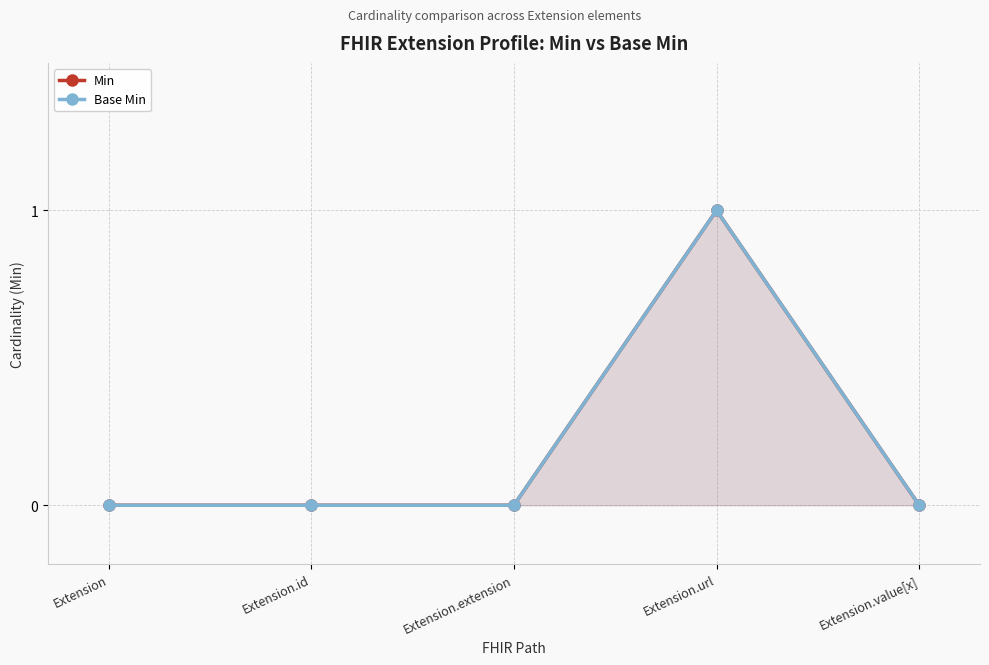

Which series has the widest spread of values?

Min